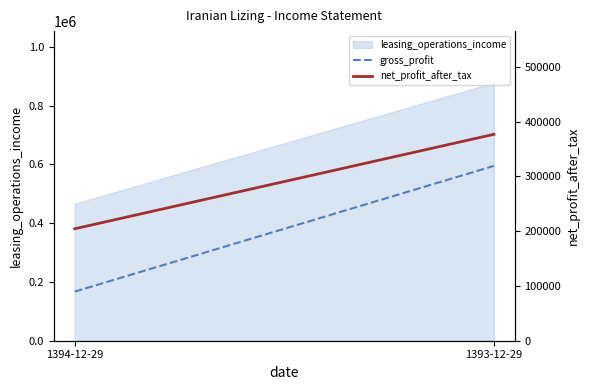

What is the label of the 1st point from the right?

1393-12-29